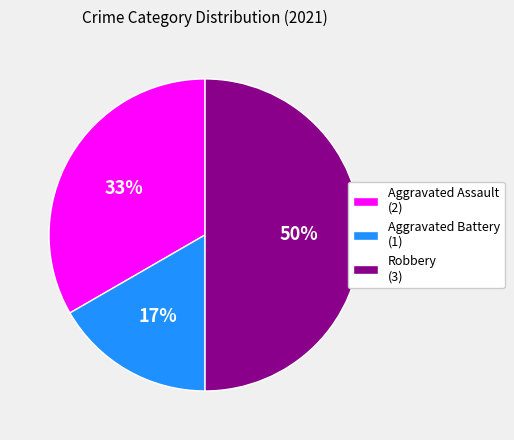

The Robbery slice represents 42% of the pie. True or false?

False